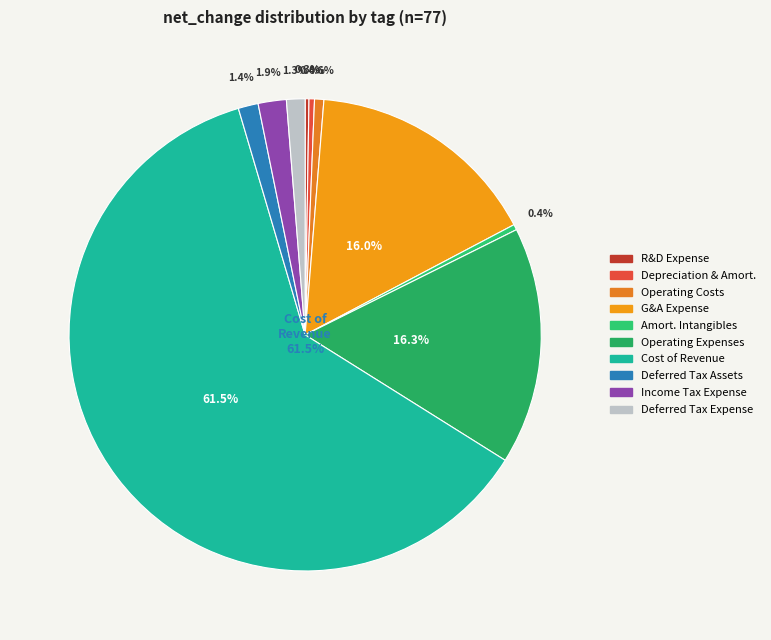

What is the ratio of the value at GeneralAndAdministrativeExpense to the value at CostOfRevenue?

0.3